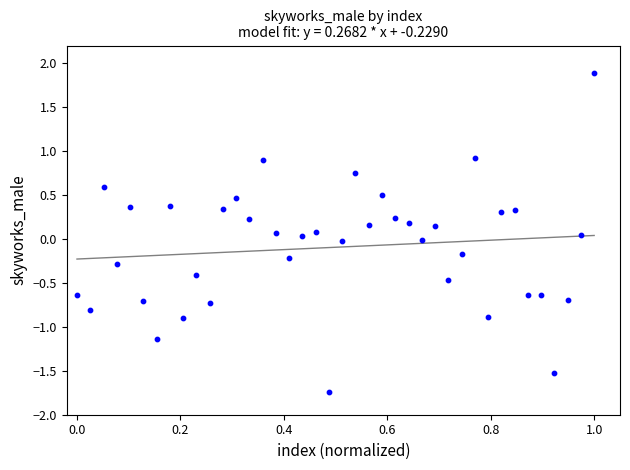

What is the range of X values (max minus min)?

1.0